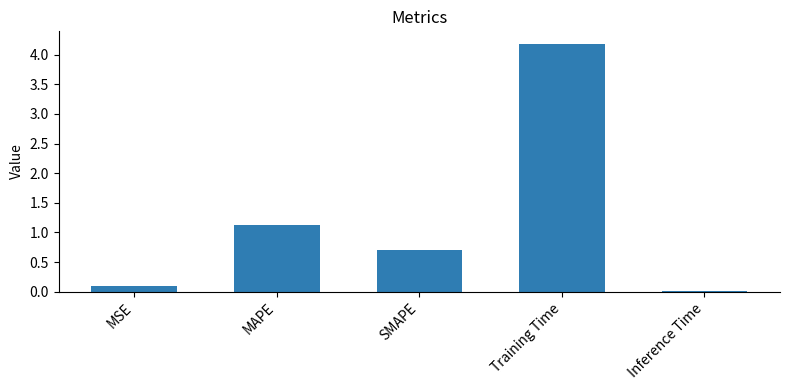

Between Inference Time and SMAPE, which is larger?

SMAPE